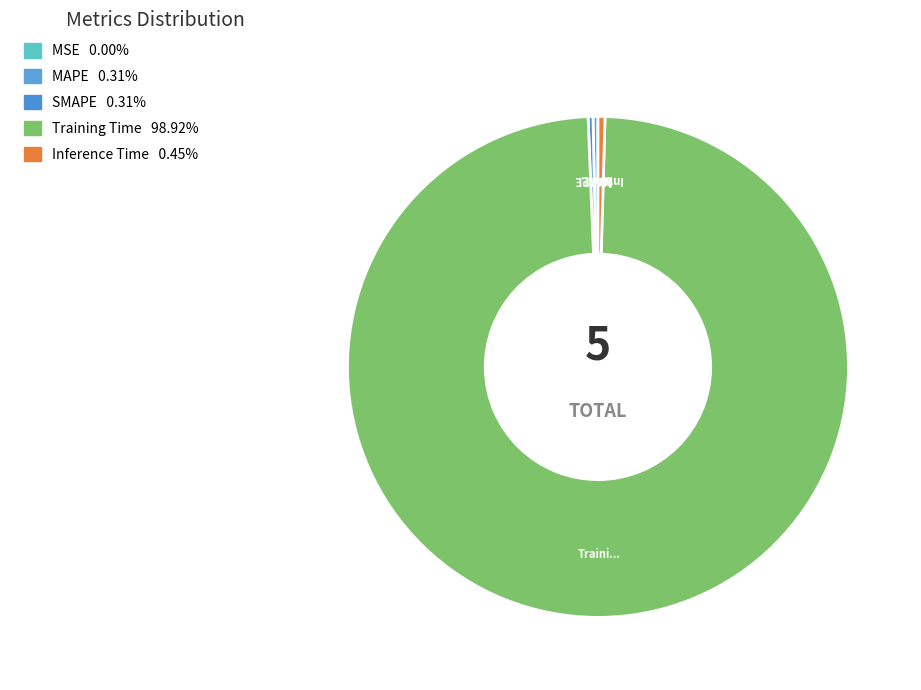

Which slice is the largest?

Training Time